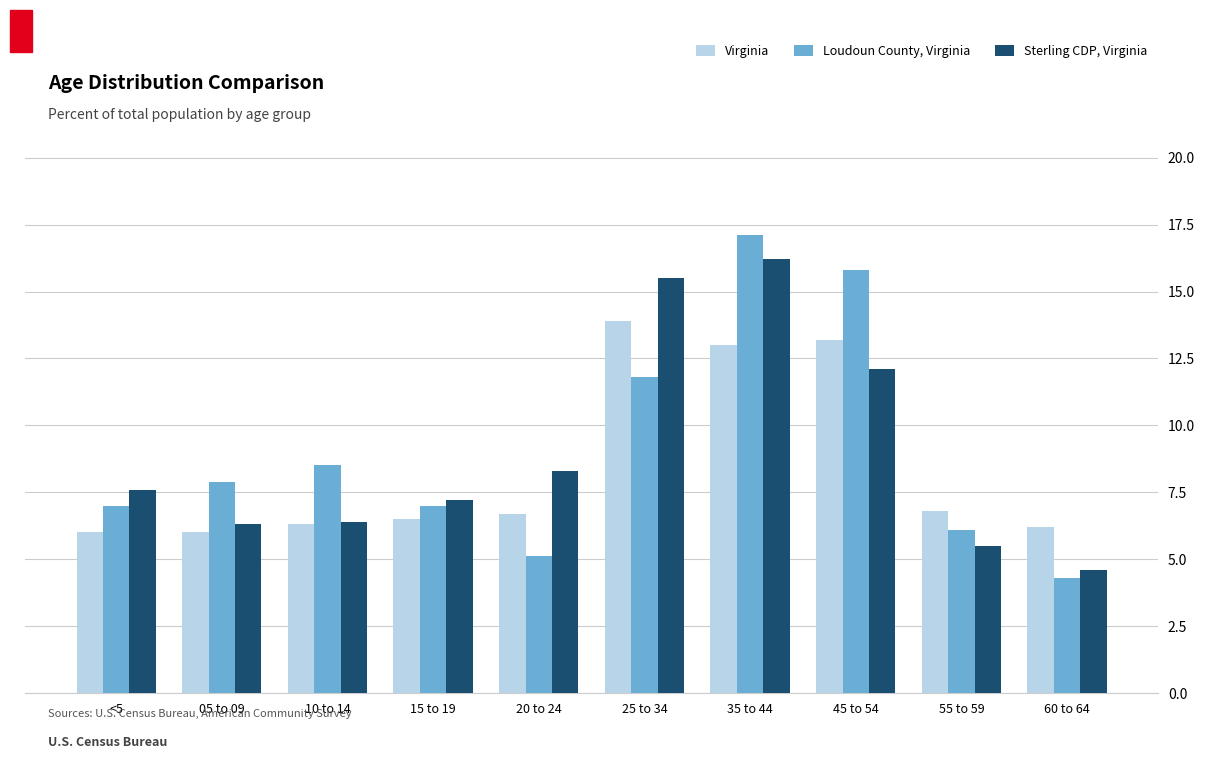

Count the number of data series in this chart.

3